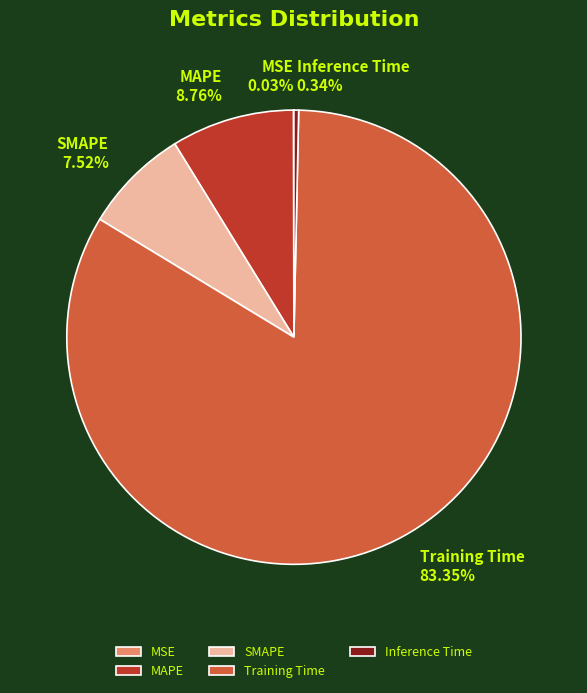

Is it true that Training Time is 83% of the pie?

True